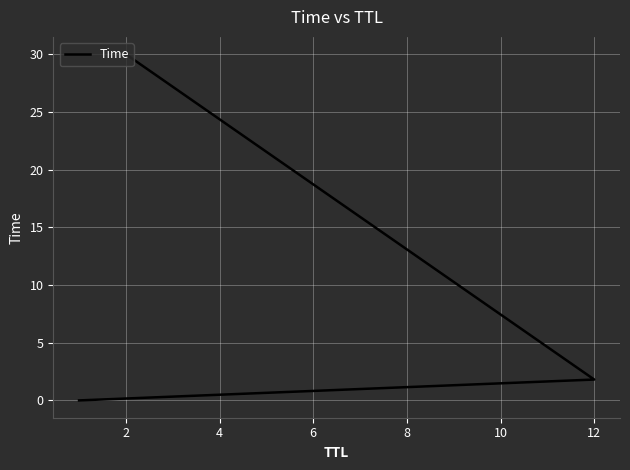

The chart shows a value of 0.0 at 0. True or false?

False